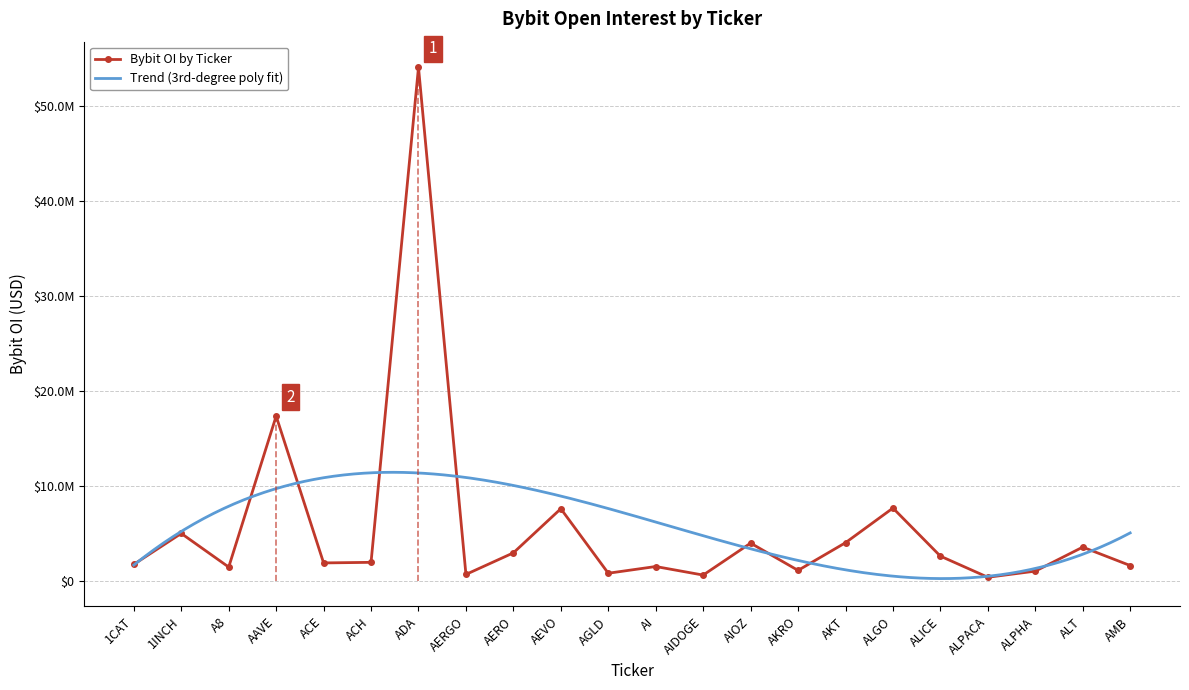

What is the average value?

5603121